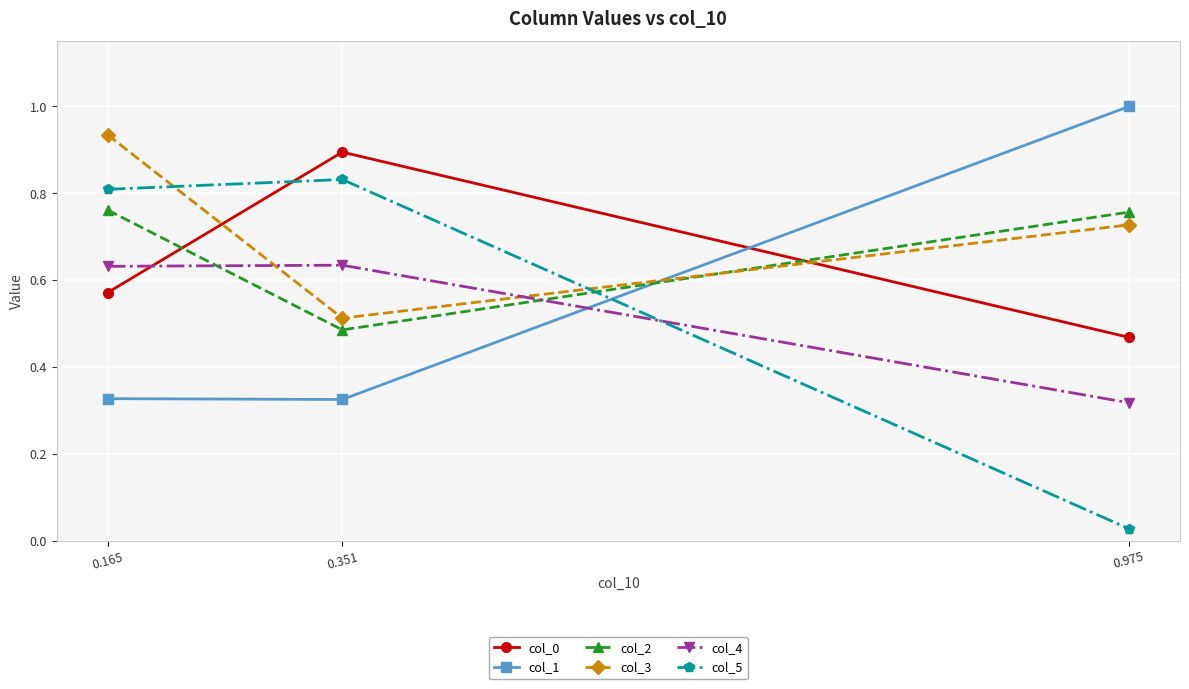

Rank the categories by col_3 value from highest to lowest.

0.165, 0.975, 0.351